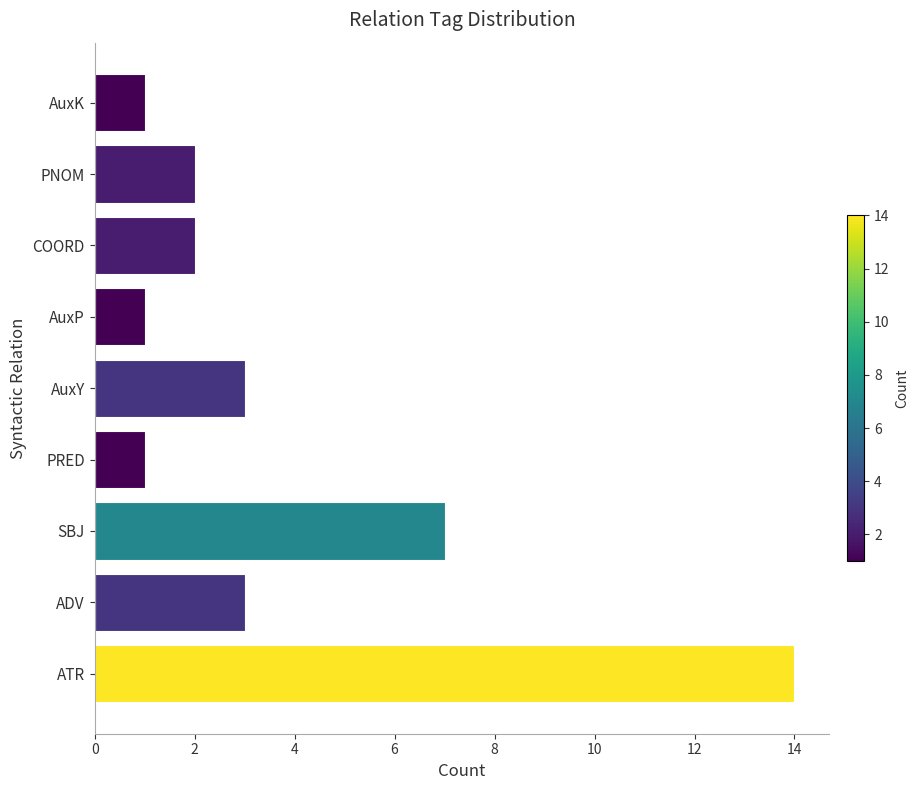

Is it true that the value at ATR is 4?

False